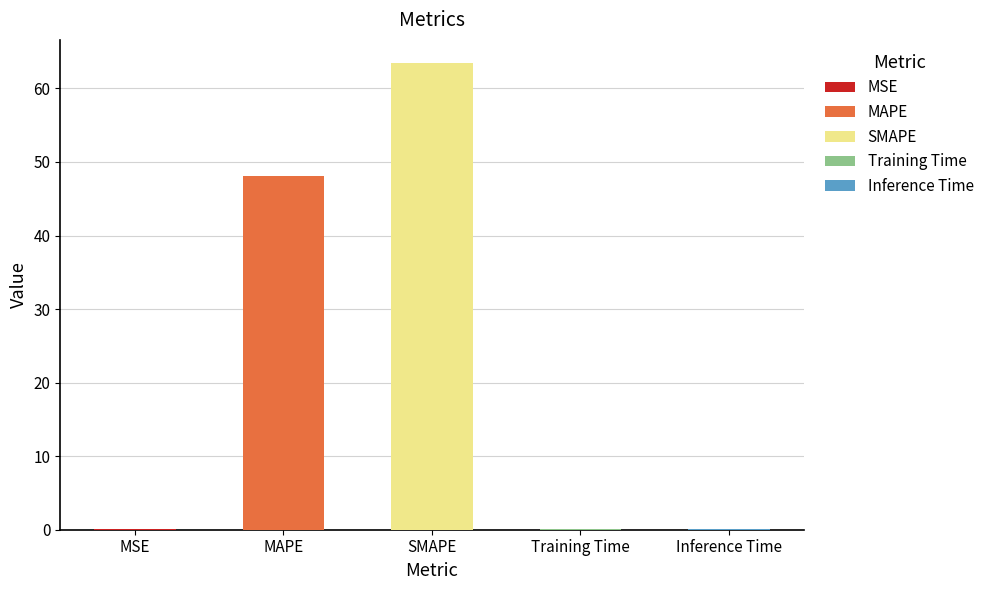

What value does the data have at MAPE?

48.2